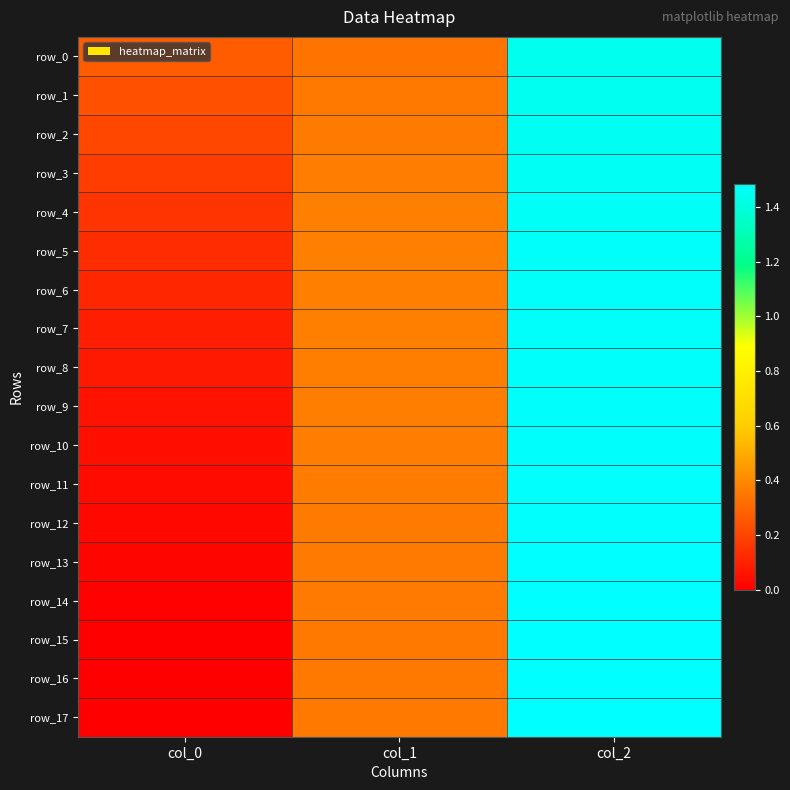

At which label is row_17 closest to 0?

col_0